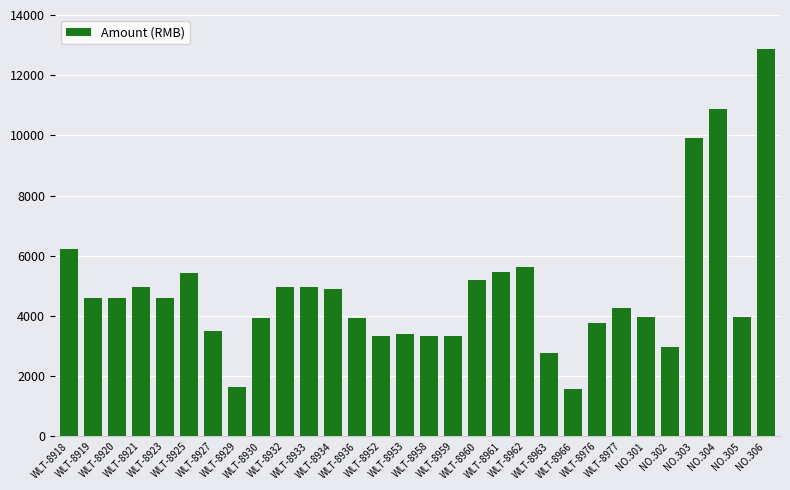

What position from the left is WLT-8953?

15